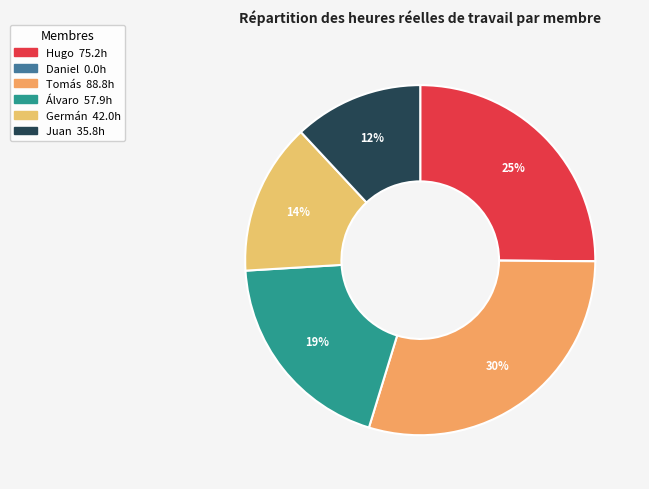

Does Juan represent more than half of the total?

No